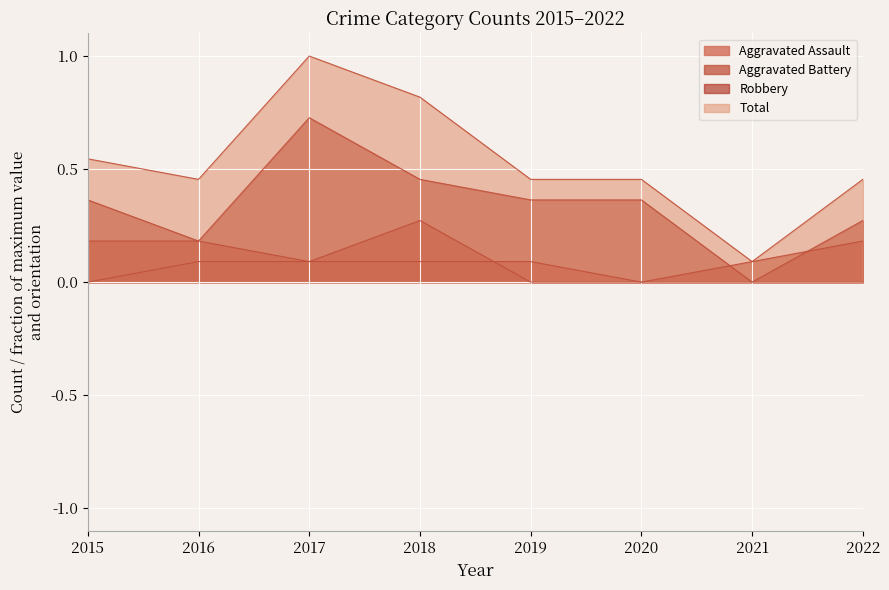

What is the difference between the second highest and second lowest values in the Total series?

0.4